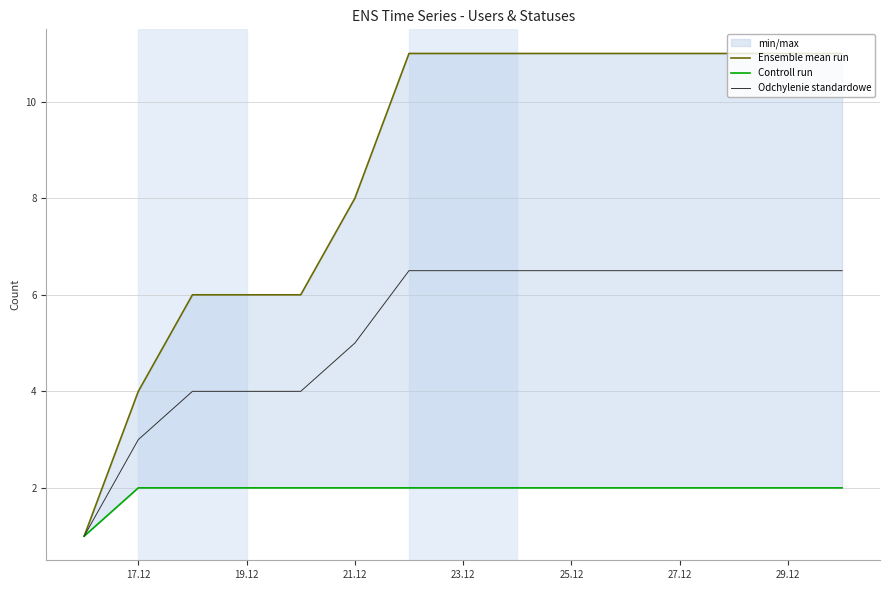

List the series in order of their overall mean, lowest first.

Controll run, Odchylenie standardowe, Ensemble mean run